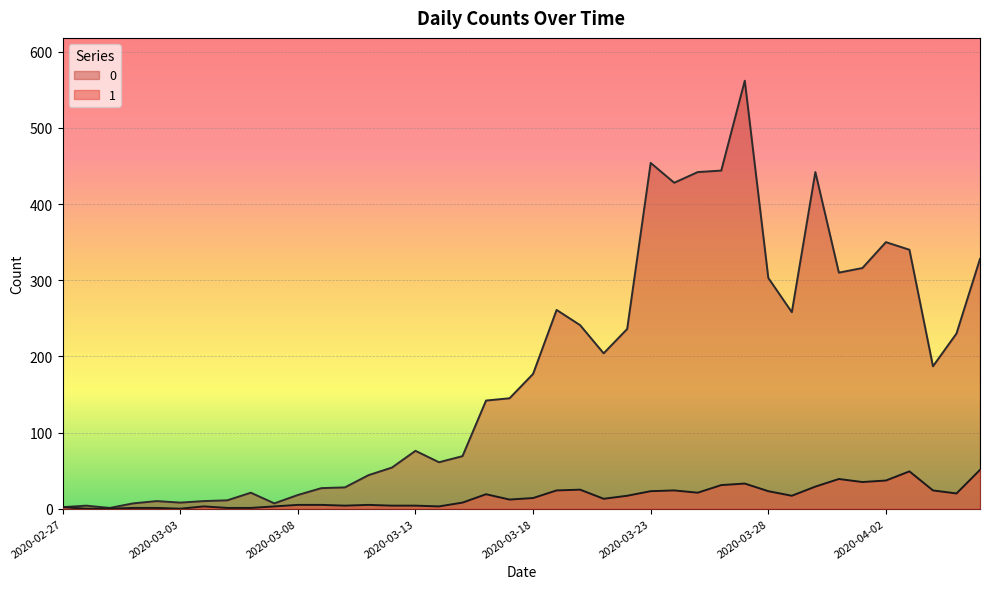

Rank the series by their average value, from highest to lowest.

0, 1